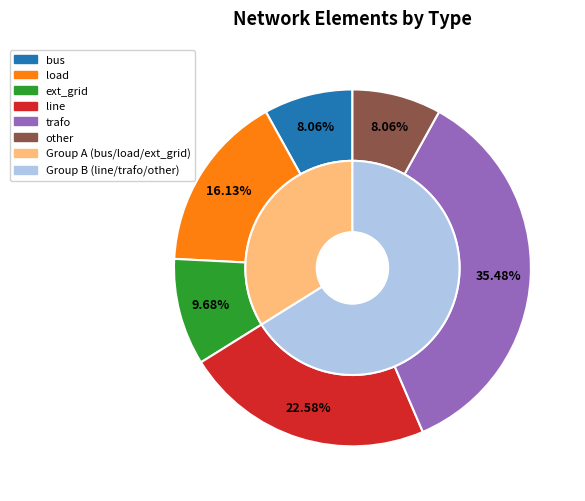

How many segments does this pie chart have?

6